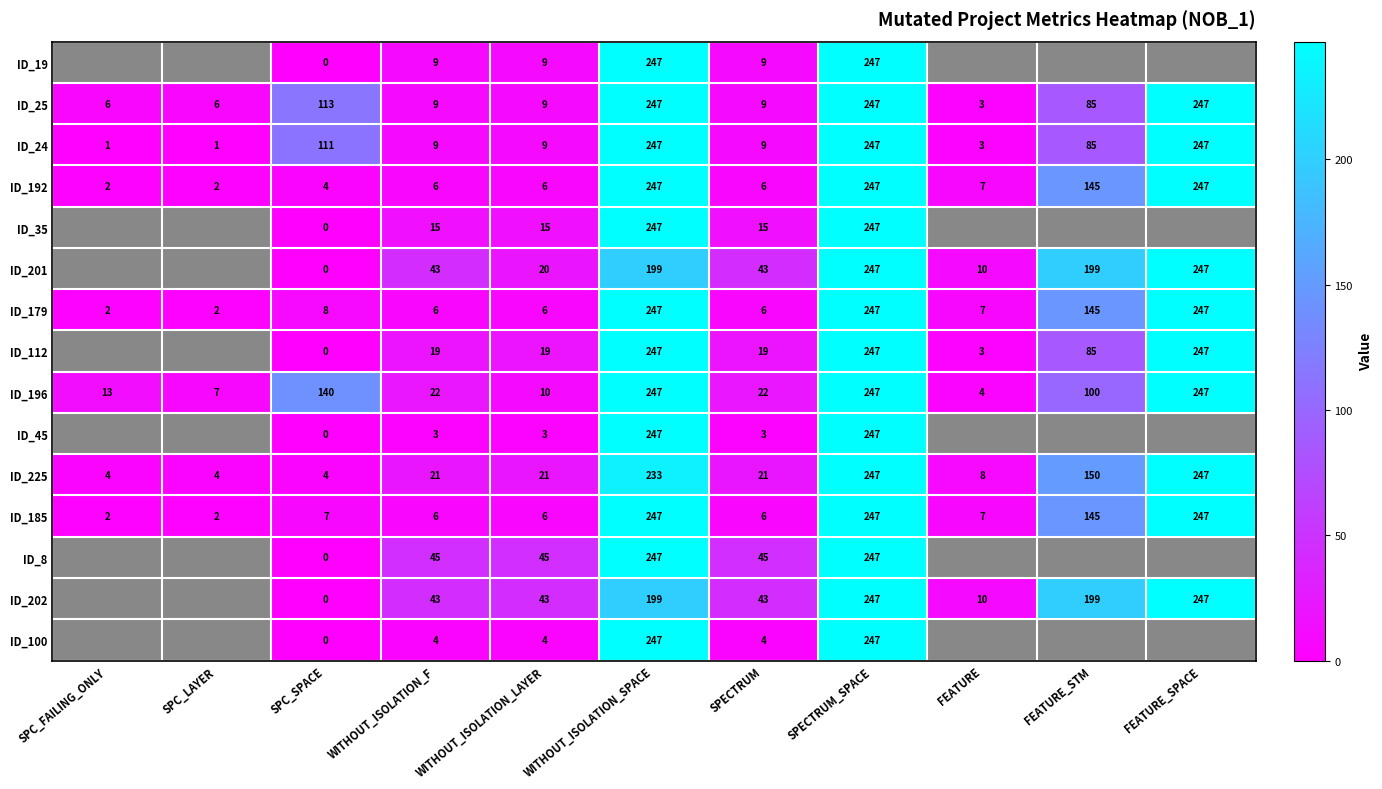

Between SPC_SPACE and WITHOUT_ISOLATION_F, which series saw the biggest shift?

ID_196